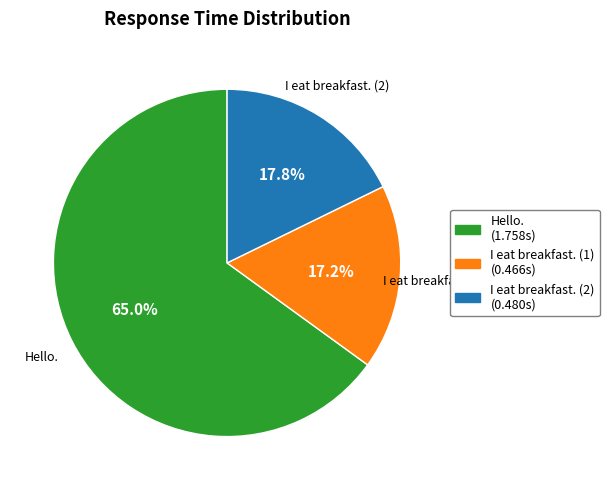

Between I eat breakfast. (1) and I eat breakfast. (2), which is larger?

I eat breakfast. (2)